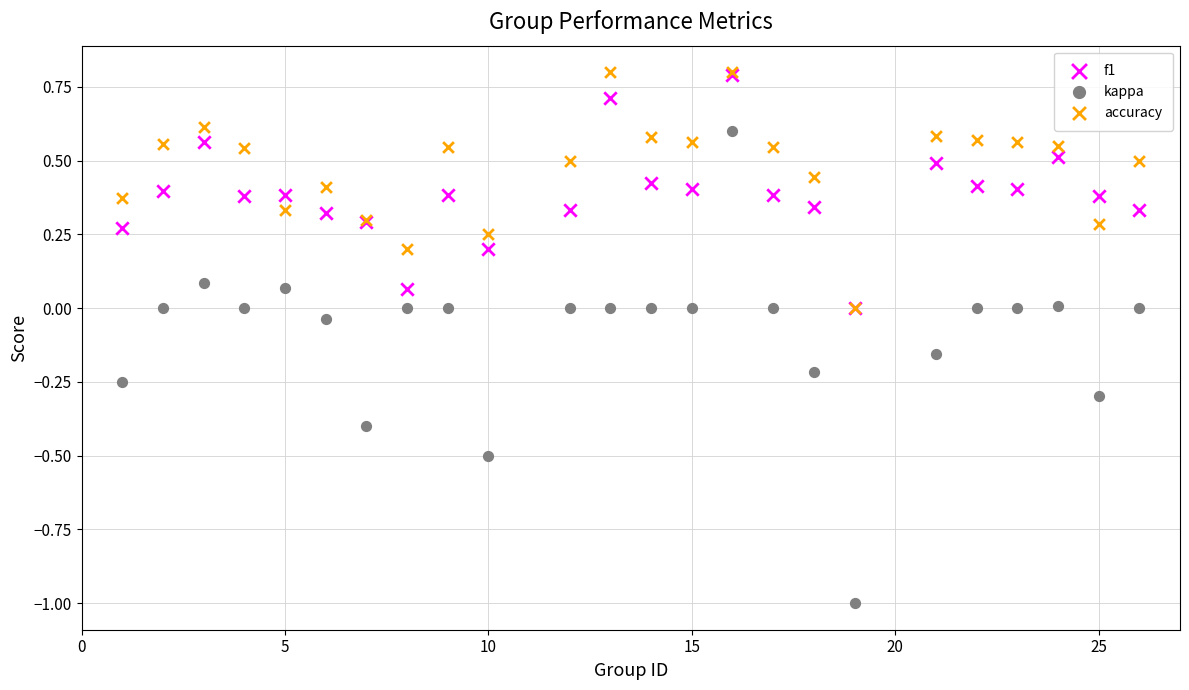

What are all the series names shown in the legend?

f1, kappa, accuracy